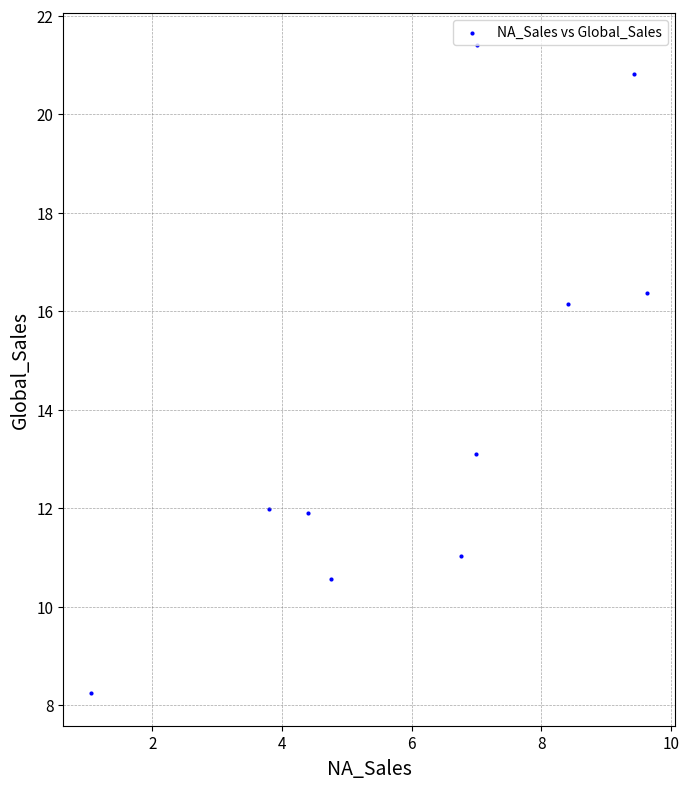

What is the average X value?

6.2